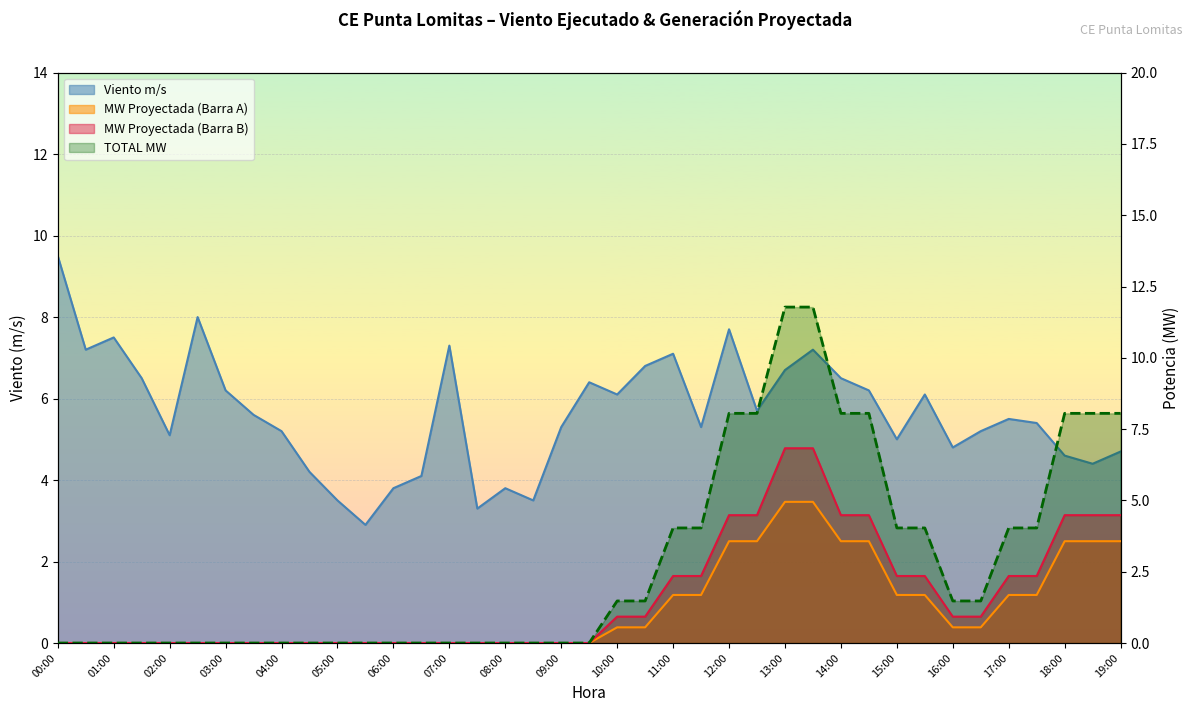

Which series has the widest spread of values?

TOTAL MW